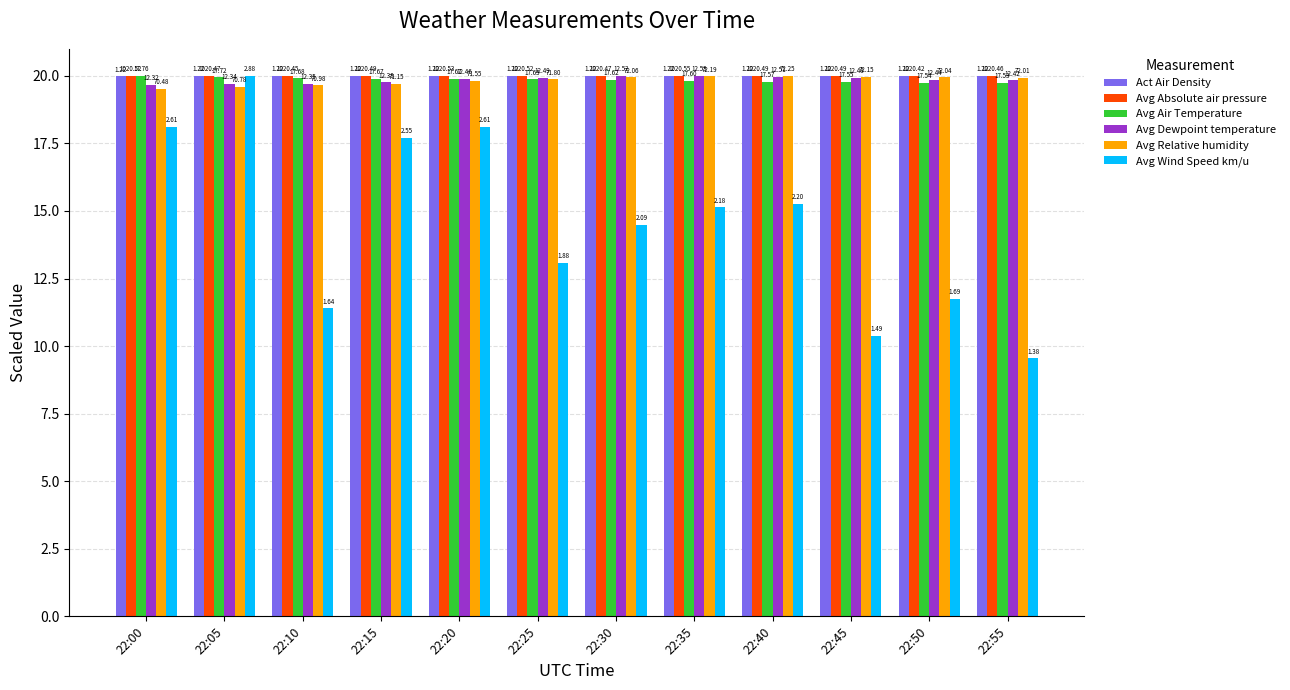

What is the value of the Act Air Density bar at the 5th from the left?

20.0